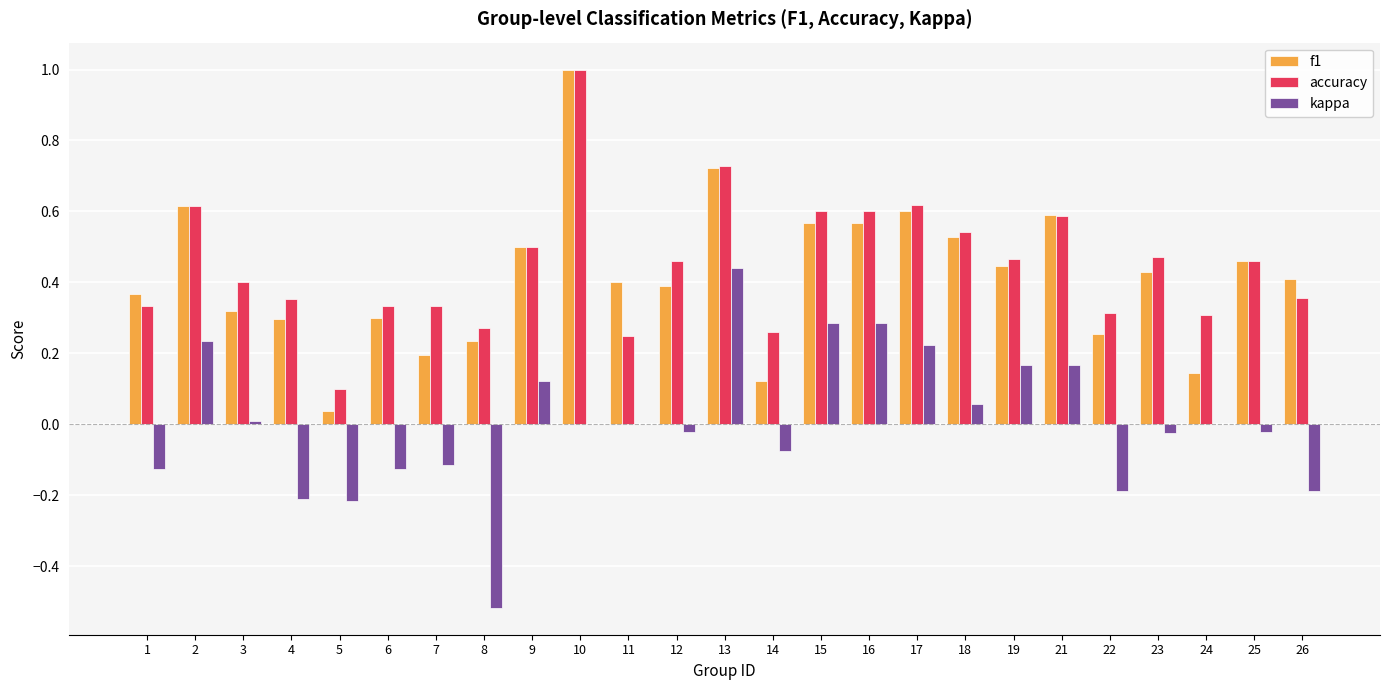

At which category does the chart reach its peak across all series?

10